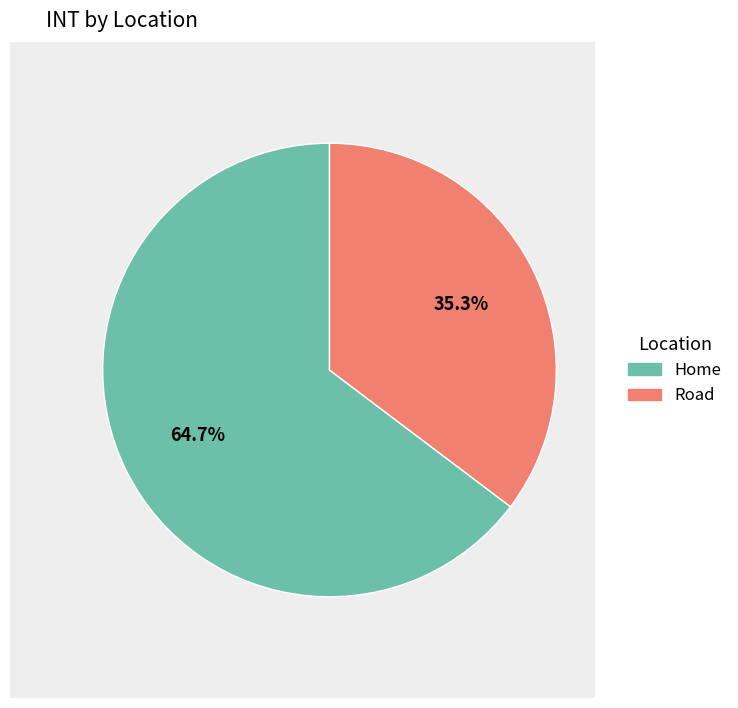

To the nearest percent, what portion does Road represent?

35%